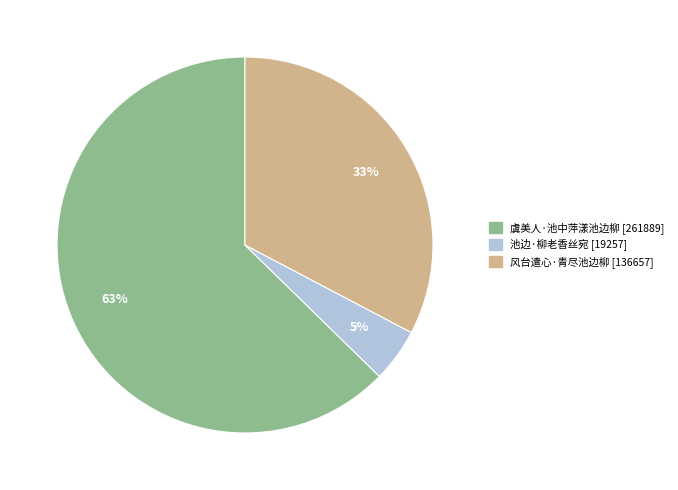

Is 虞美人·池中萍漾池边柳 the majority of the pie?

Yes